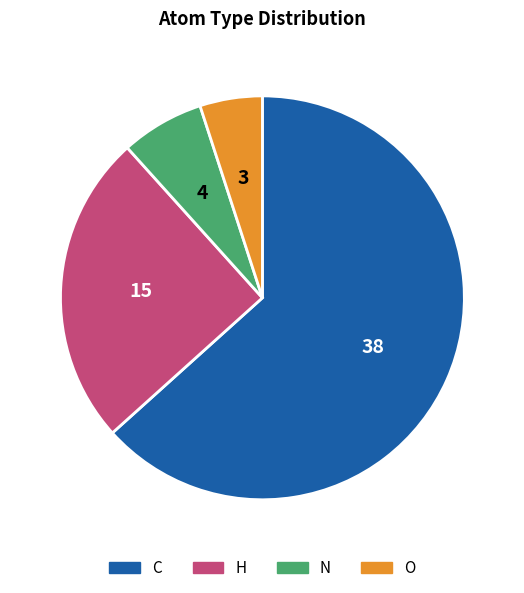

What is the smallest slice in the pie chart?

O